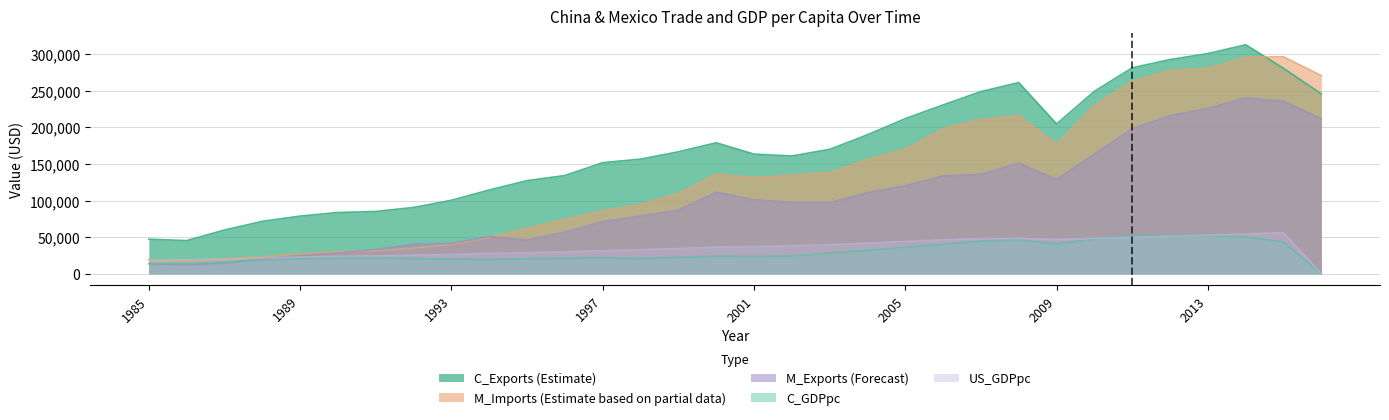

Where does the M_Imports series first go above 134616?

2000